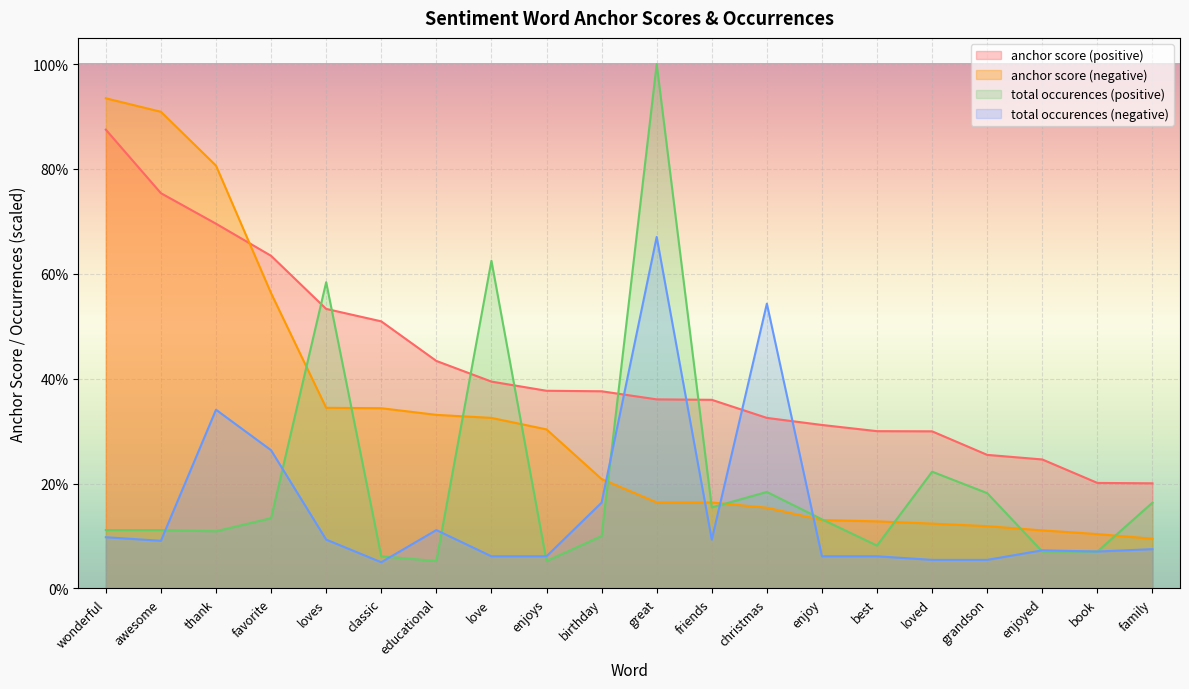

What is the spread (max minus min) of values at birthday?

0.3